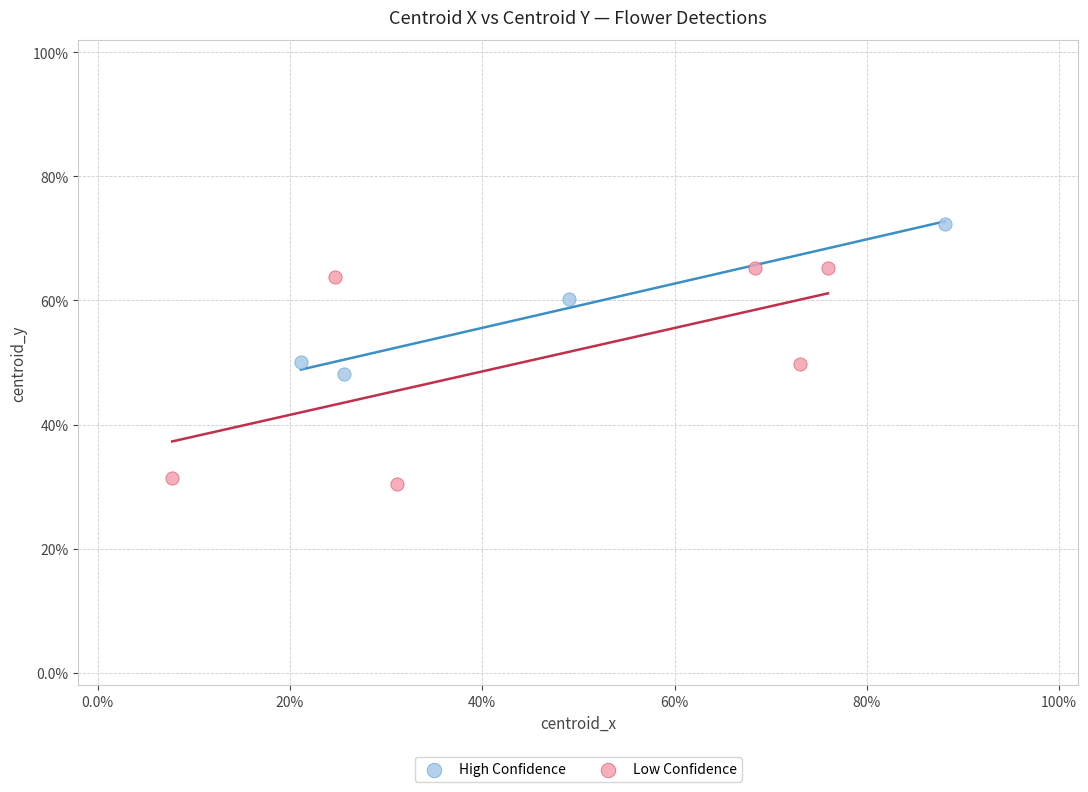

What are all the series names shown in the legend?

High Confidence, Low Confidence